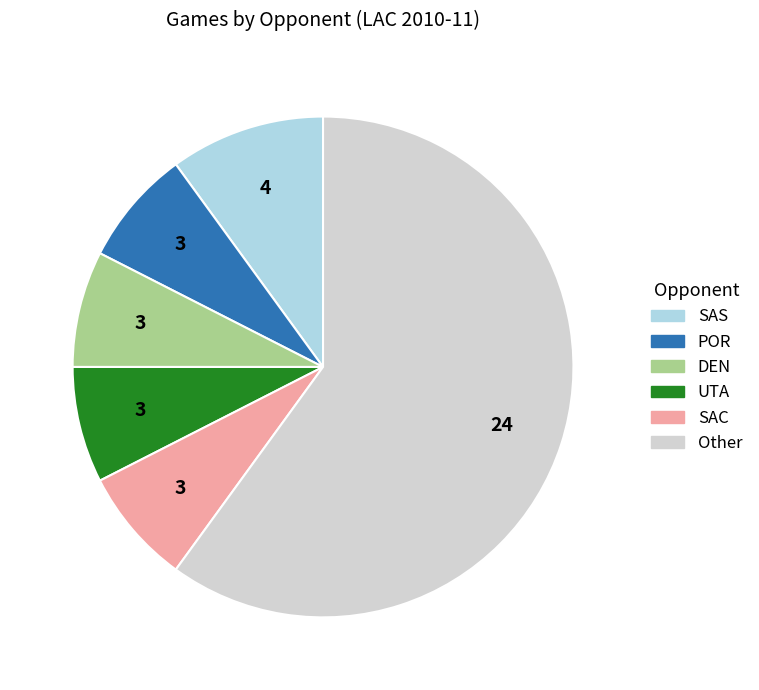

Is there a majority slice in this chart?

Yes